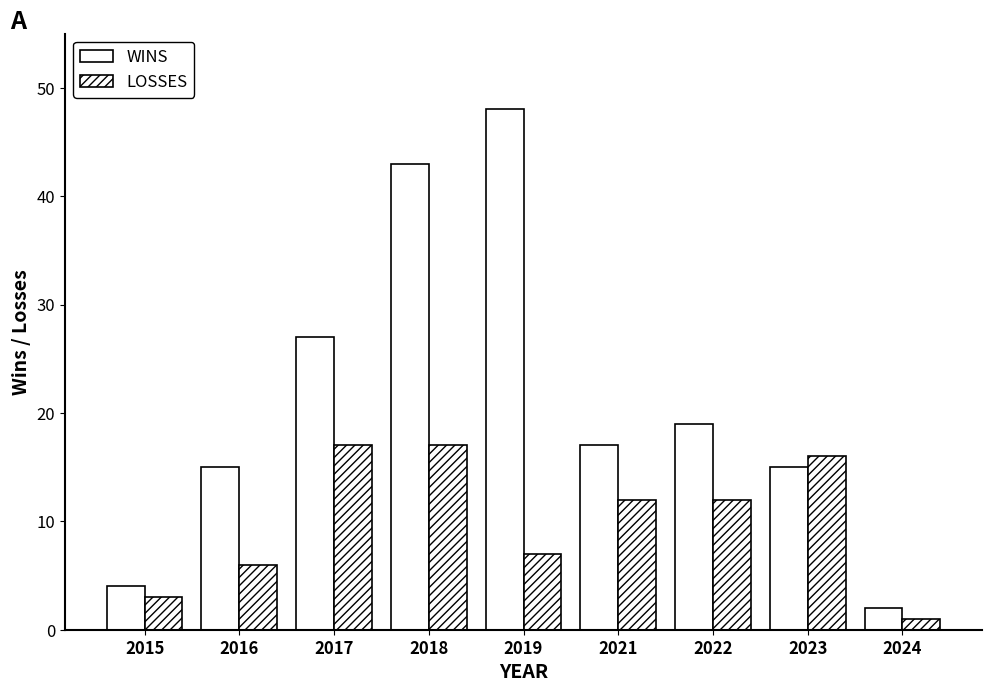

What is the value of the WINS bar at the 5th from the left?

48